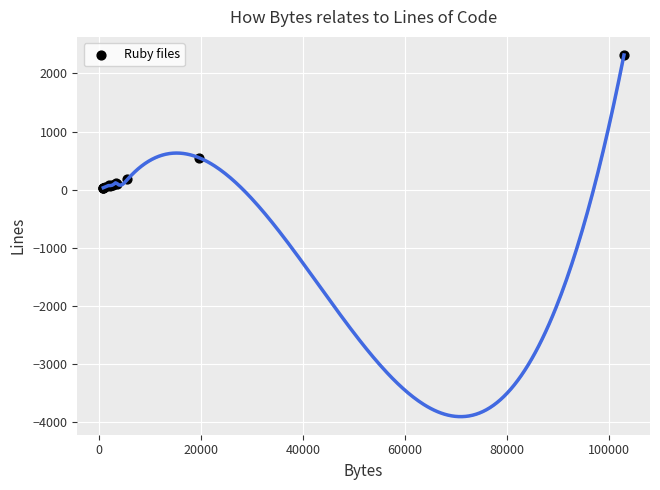

What Y value in the scatter plot is closest to 1175?

551